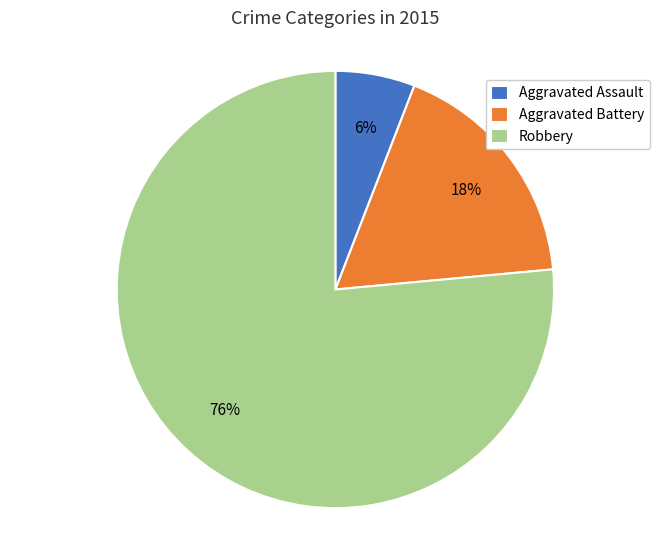

Do Aggravated Assault and Aggravated Battery together represent more than half of the pie?

No